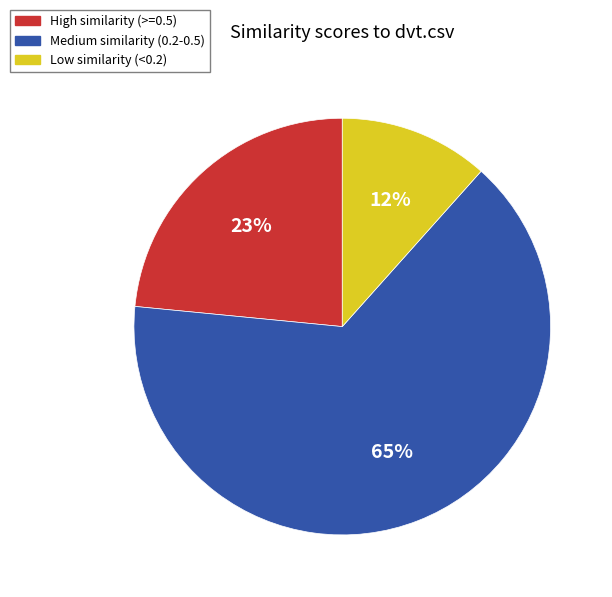

Does any single category account for the majority?

Yes